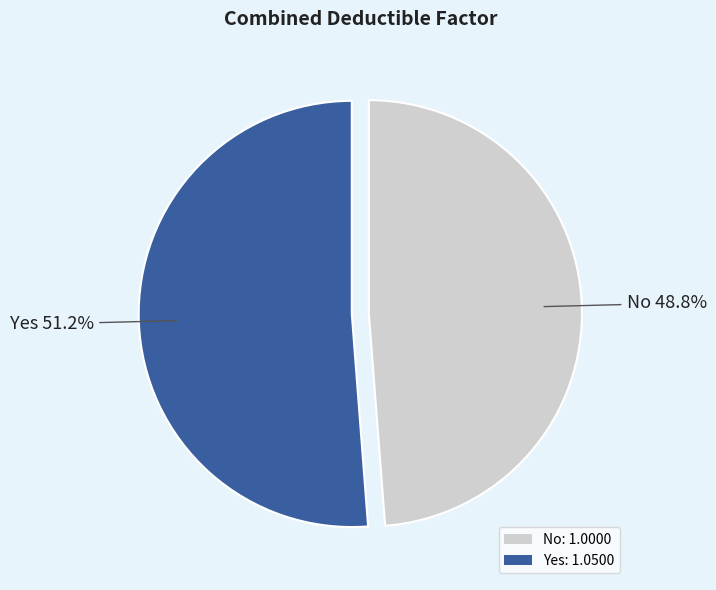

How many slices are in this pie chart?

2